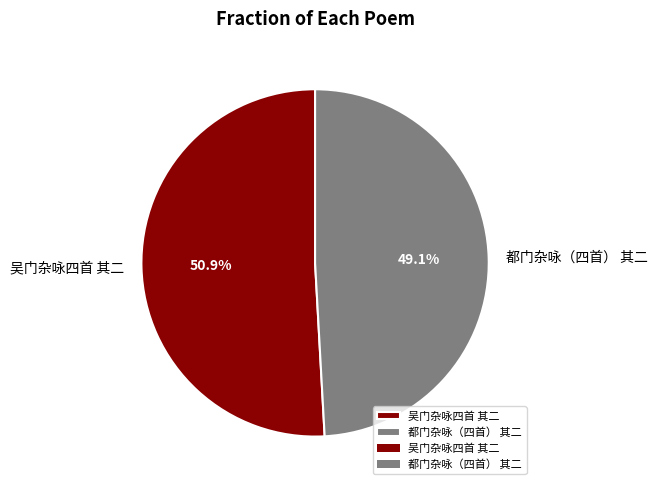

How many slices are in this pie chart?

2